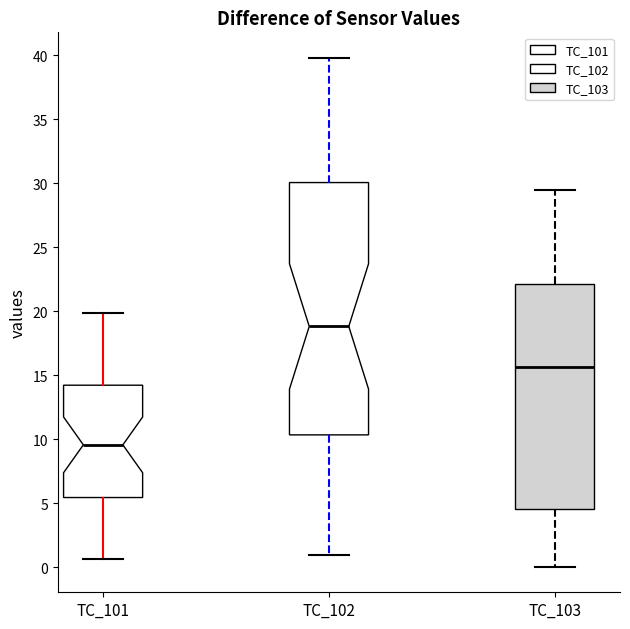

Reading left to right, transcribe this box plot: for each box, give where its median line is, the range the box spans, and where its two whiskers end, as read against the y-axis. The values are not printed on the chart, so give them approximately, as read against the axis.

TC_101: median 9.5, box 5.5 to 14.0, whiskers 0.5 to 20.0
TC_102: median 19.0, box 10.5 to 30.0, whiskers 1.0 to 40.0
TC_103: median 15.5, box 4.5 to 22.0, whiskers 0.0 to 29.5